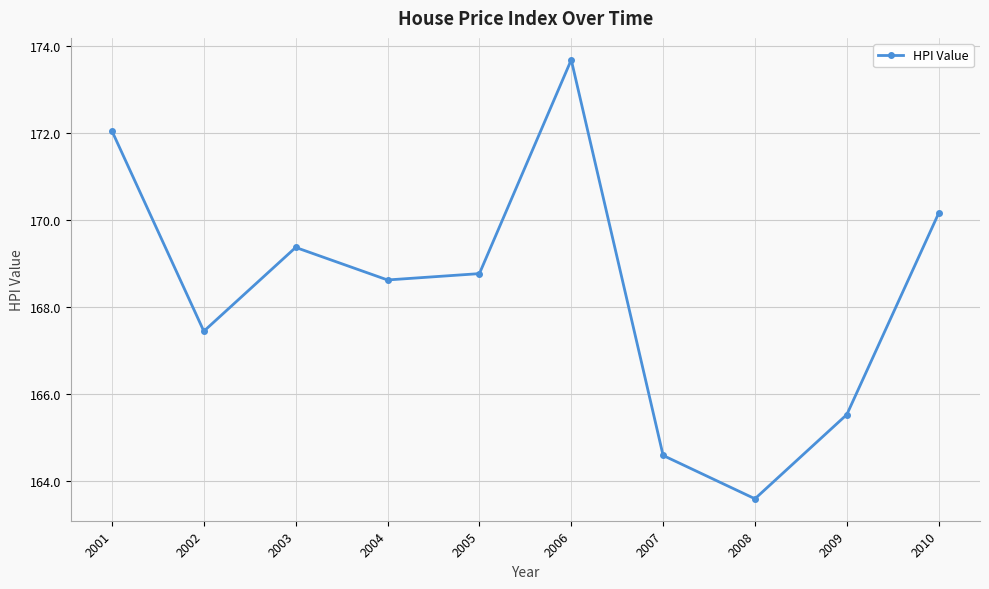

What is the difference between the maximum and second lowest values?

9.1